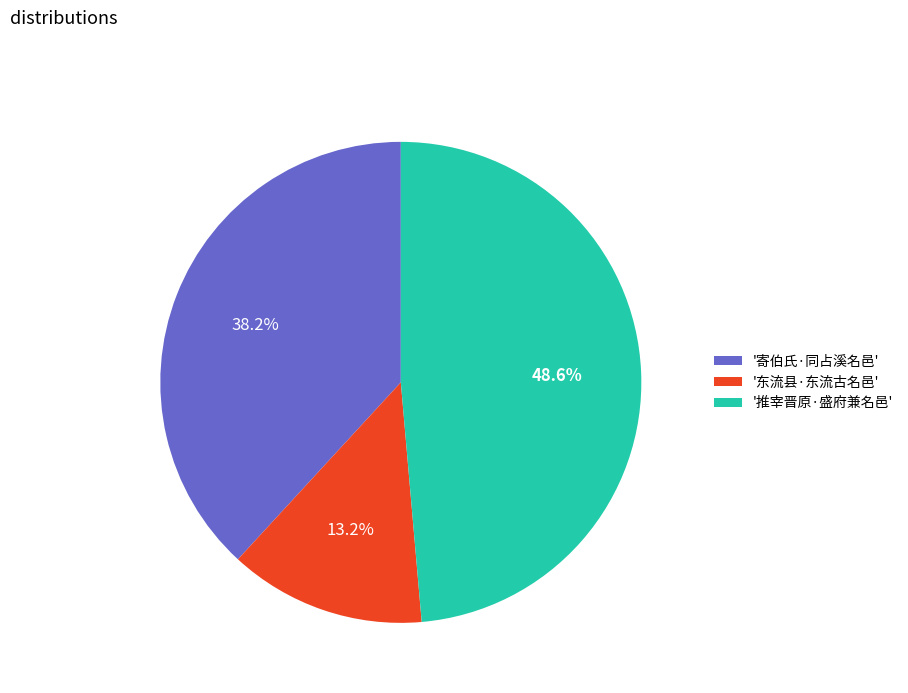

How many segments does this pie chart have?

3